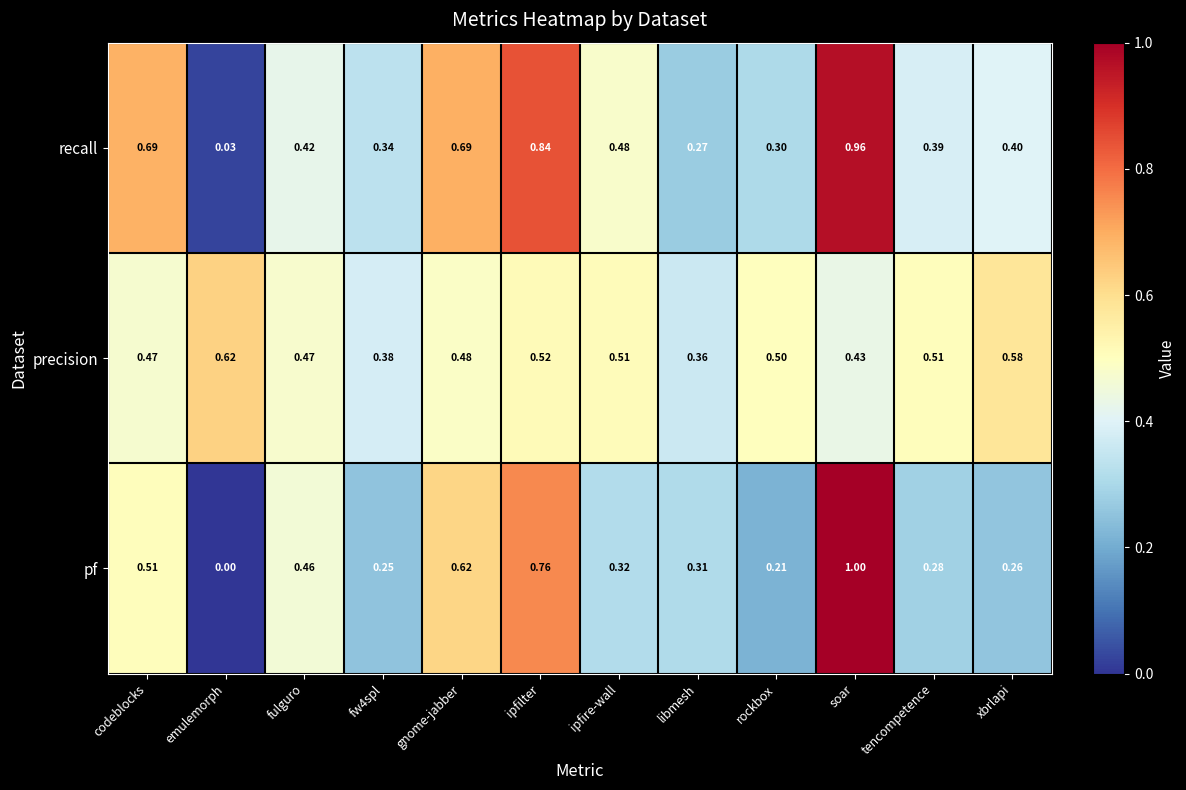

How many distinct data groups are displayed?

3